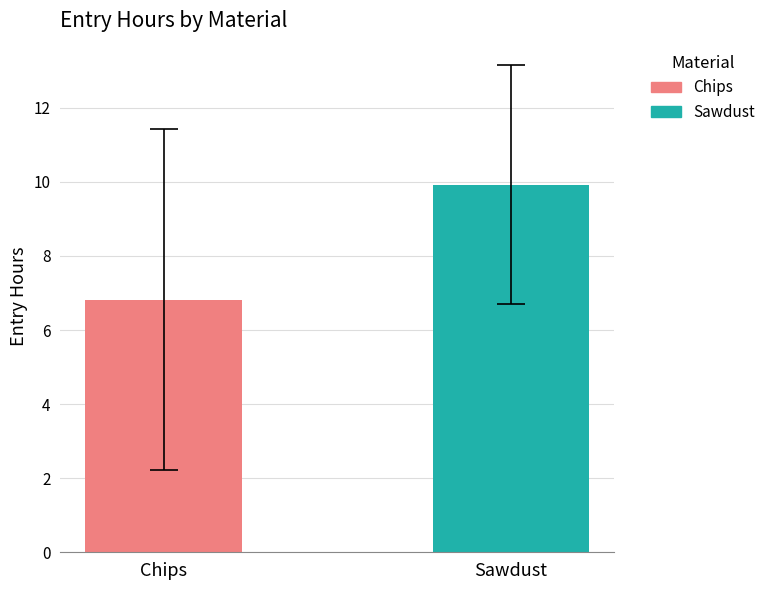

Rank the series by their average value, from lowest to highest.

Chips, Sawdust